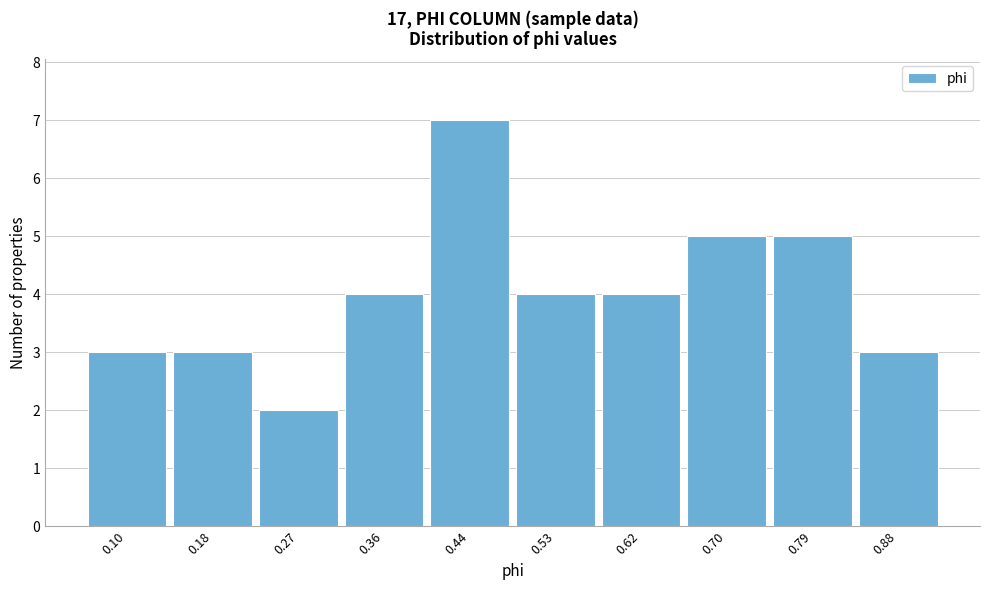

Which range on the x-axis has the tallest bar?

0.40 to 0.49